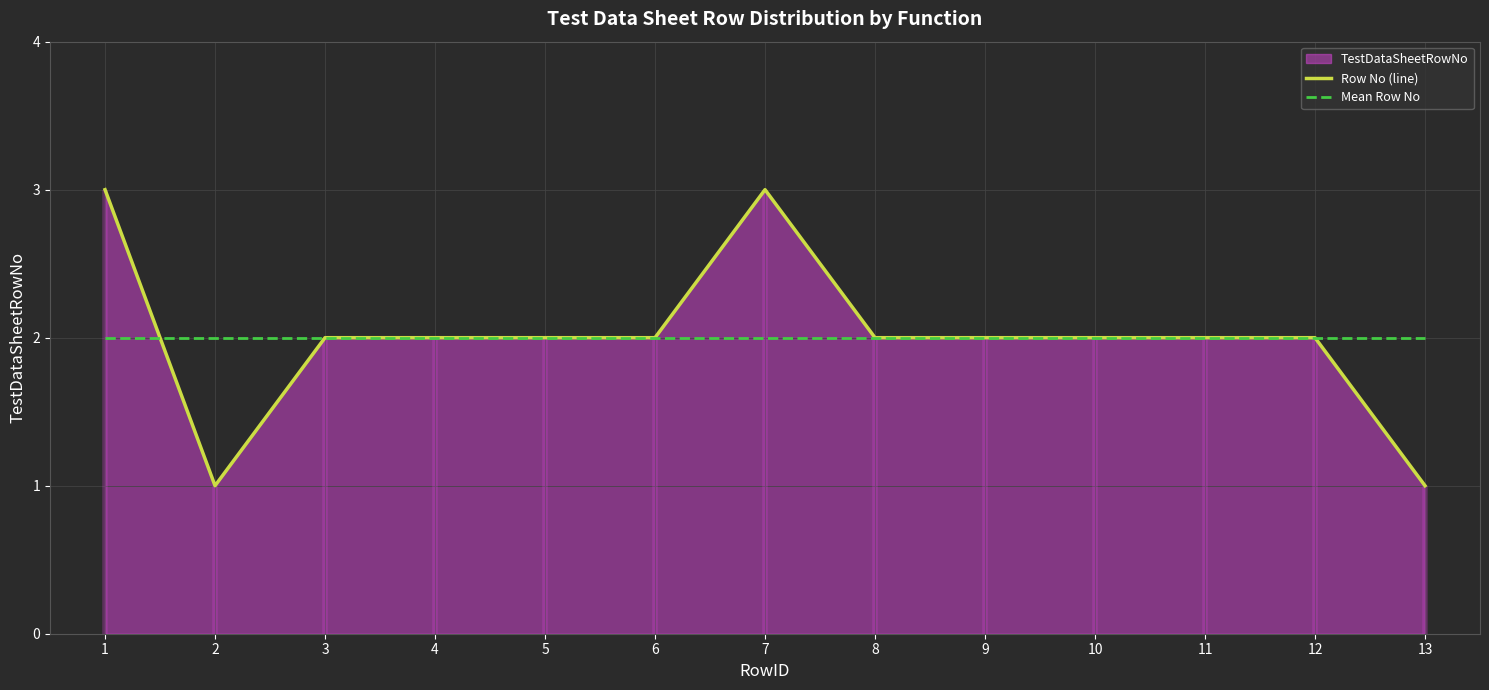

Which series changed the most between 7 and 10?

Row No (line)